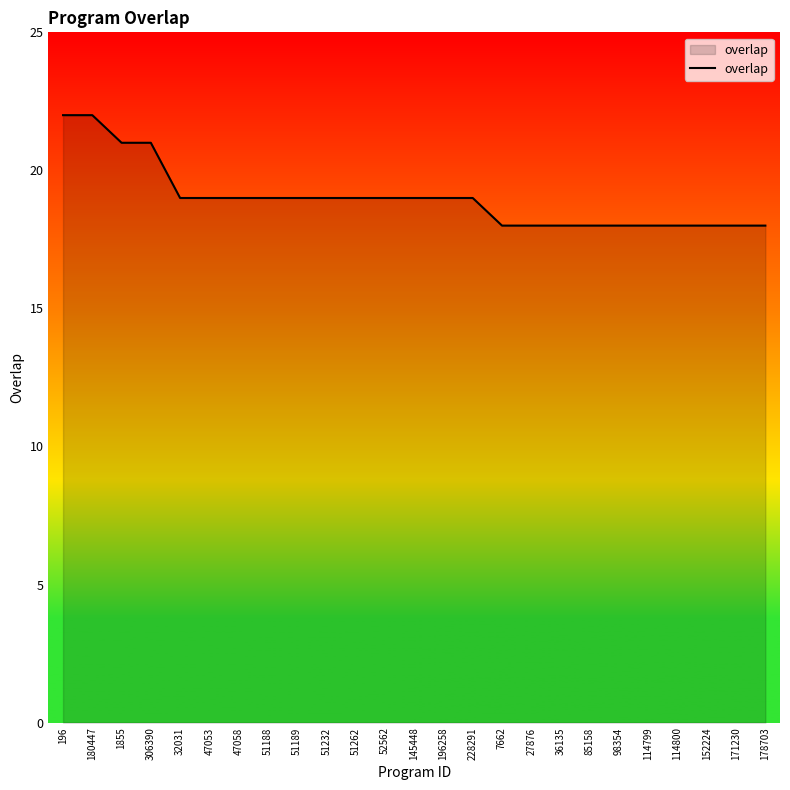

Which has a higher value, 51262 or 114799?

51262